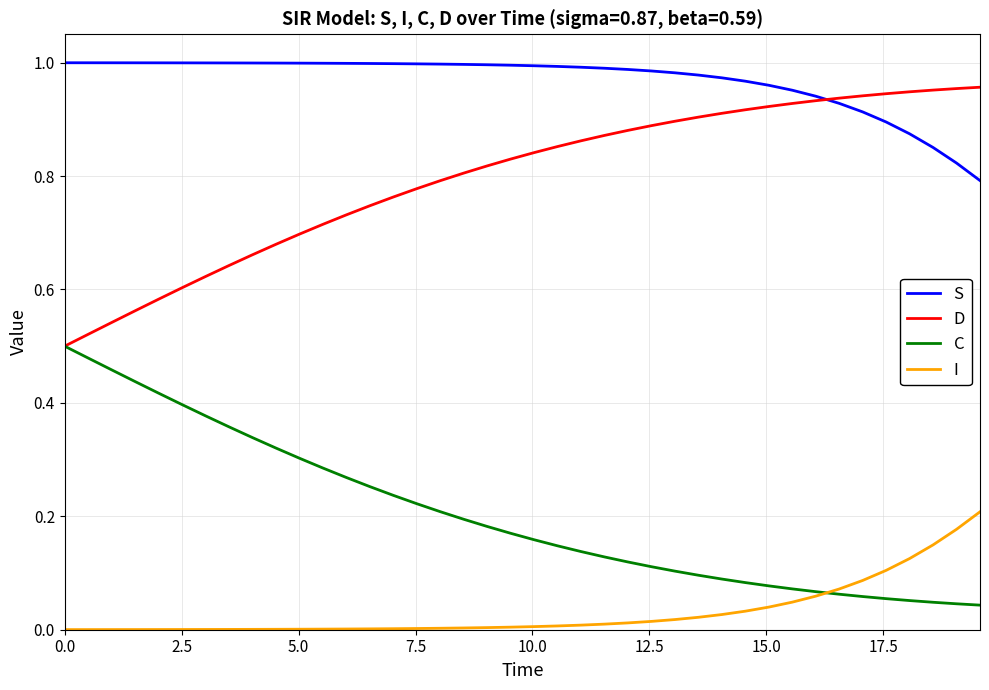

Rank the series by their maximum value, from lowest to highest.

I, C, D, S